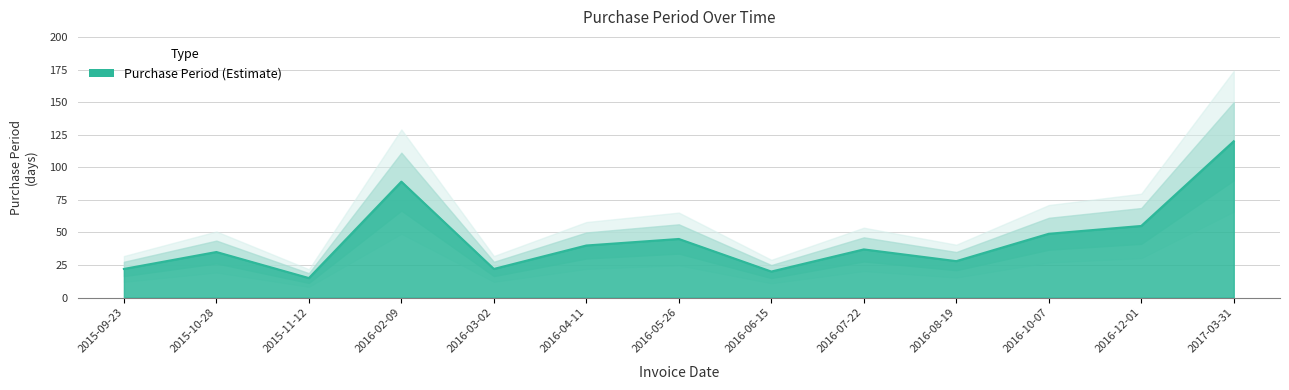

How many values exceed 37?

6